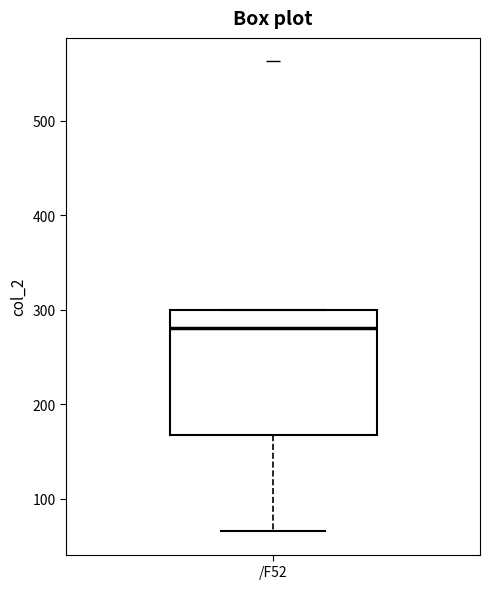

Read this box plot against the y-axis: the position of the median line, the range covered by the box, and the ends of both whiskers. The values are not printed on the chart, so give them approximately, as read against the axis.

median 280, box 170 to 300, whiskers 70 to 300